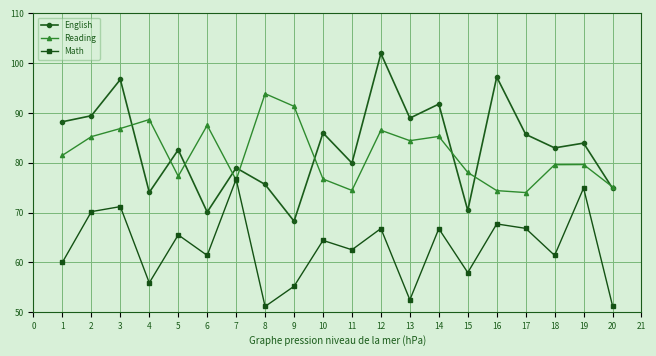

Is it true that Math equals 22.1 at 14?

False